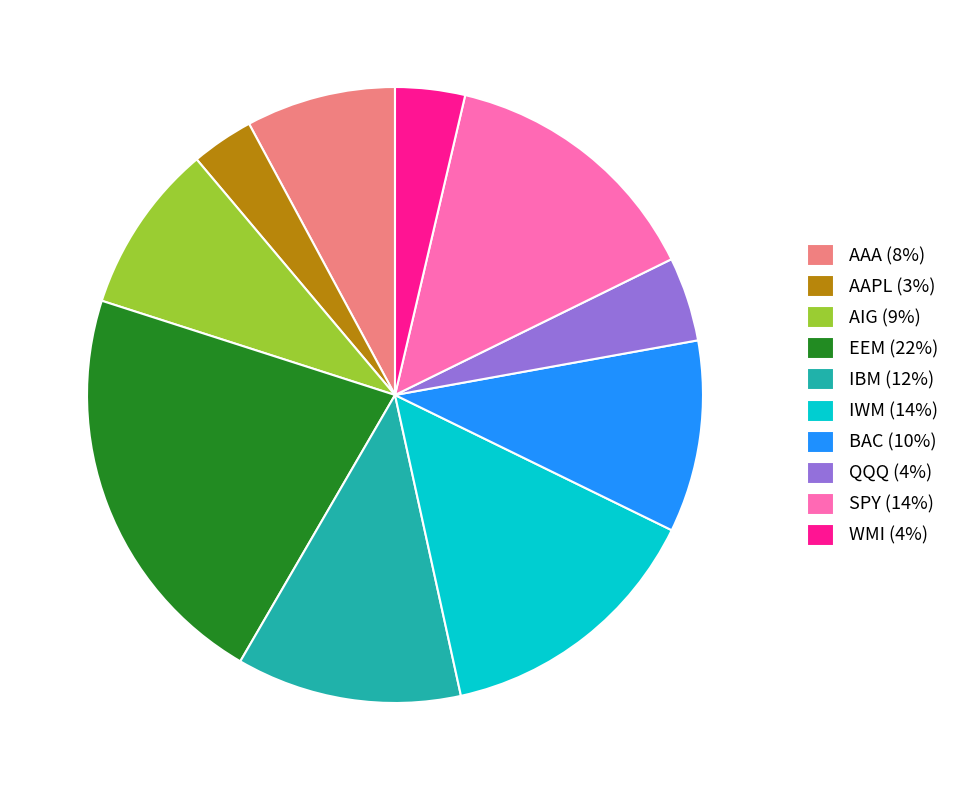

How many segments does this pie chart have?

10